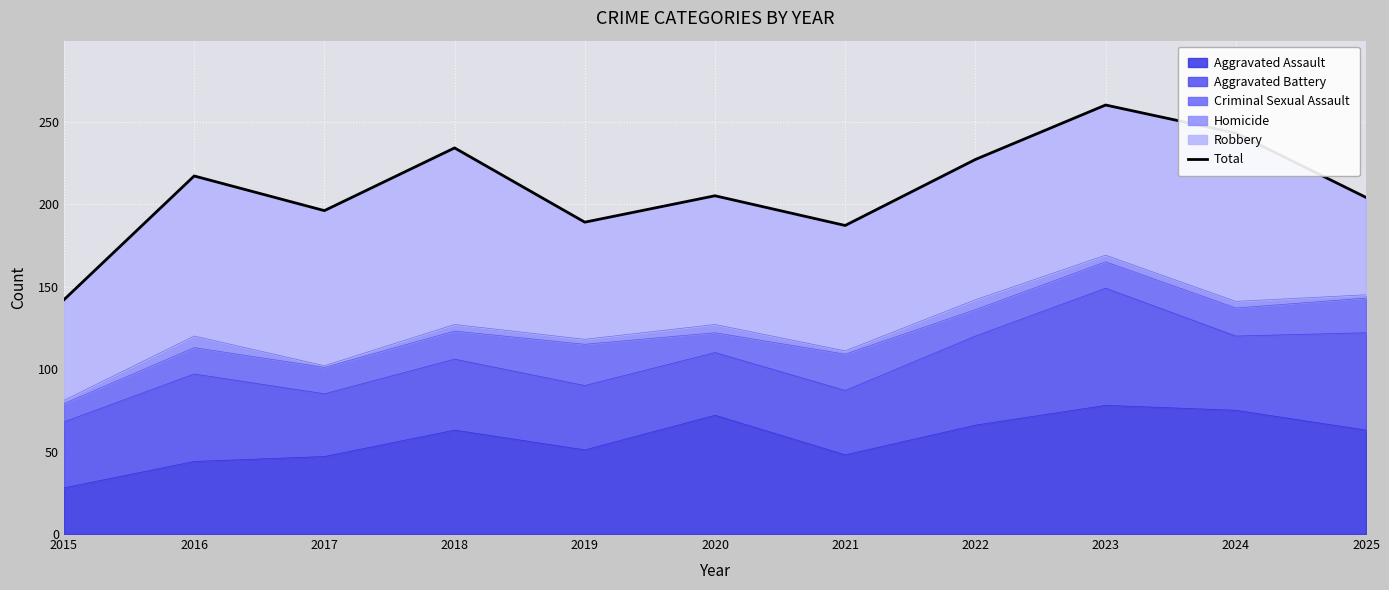

The chart shows a value of 87 at 2019. True or false?

False